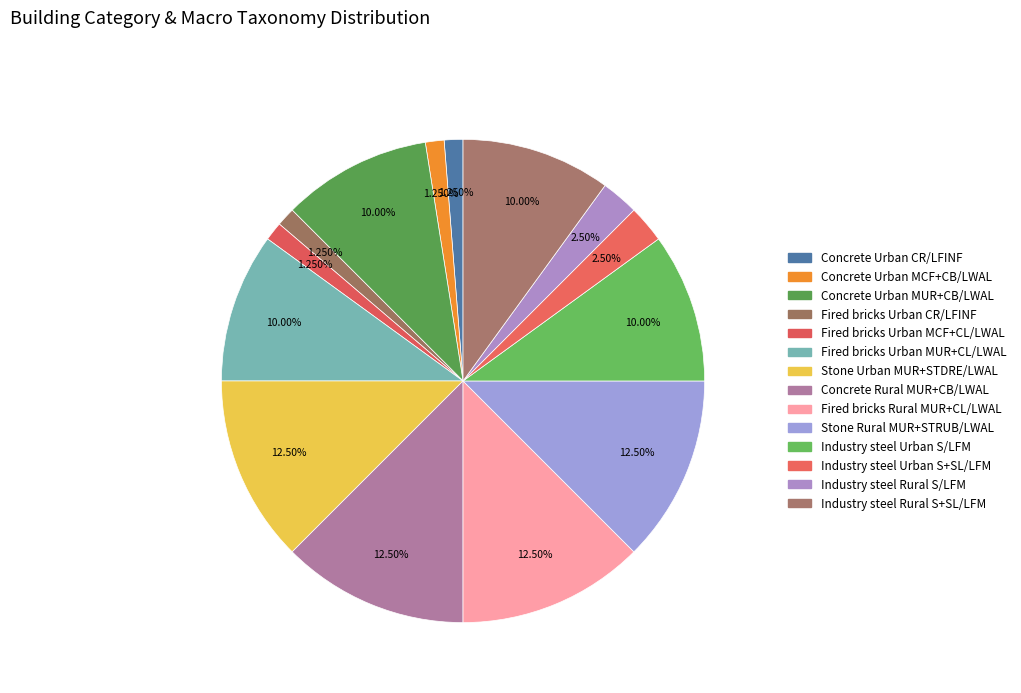

Do Fired bricks Urban MCF+CL/LWAL and Stone Rural MUR+STRUB/LWAL together represent more than half of the pie?

No